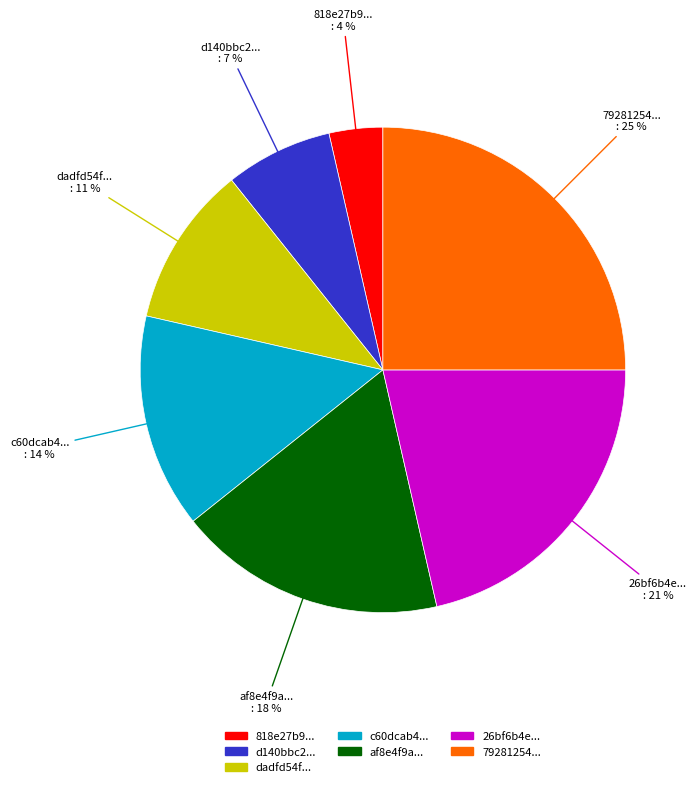

Count the number of slices in the pie.

7